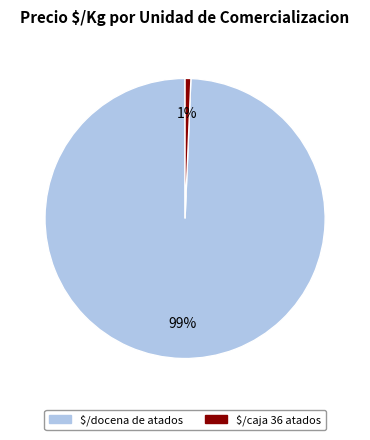

How many slices are in this pie chart?

2